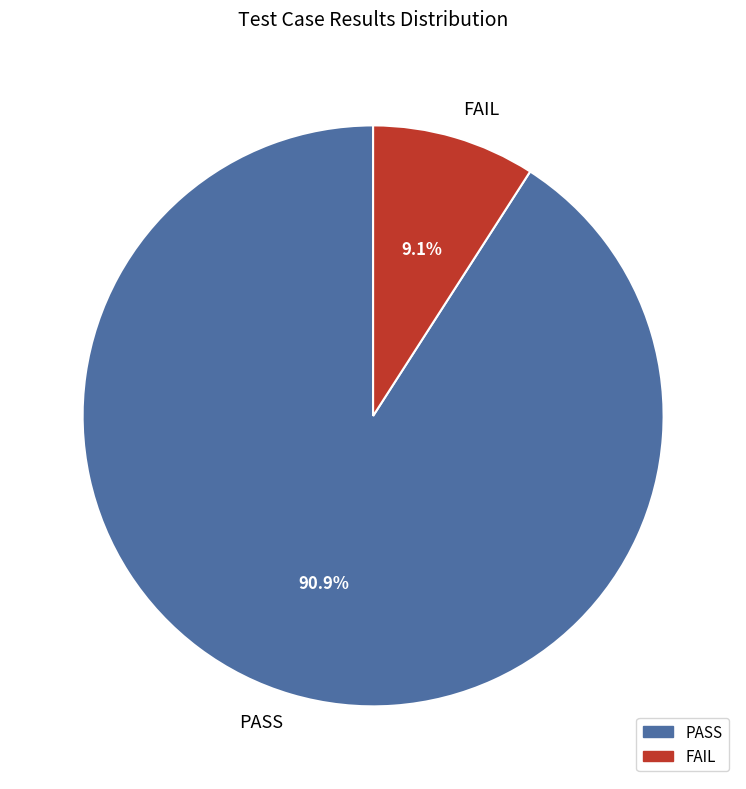

The PASS slice represents 91% of the pie. True or false?

True